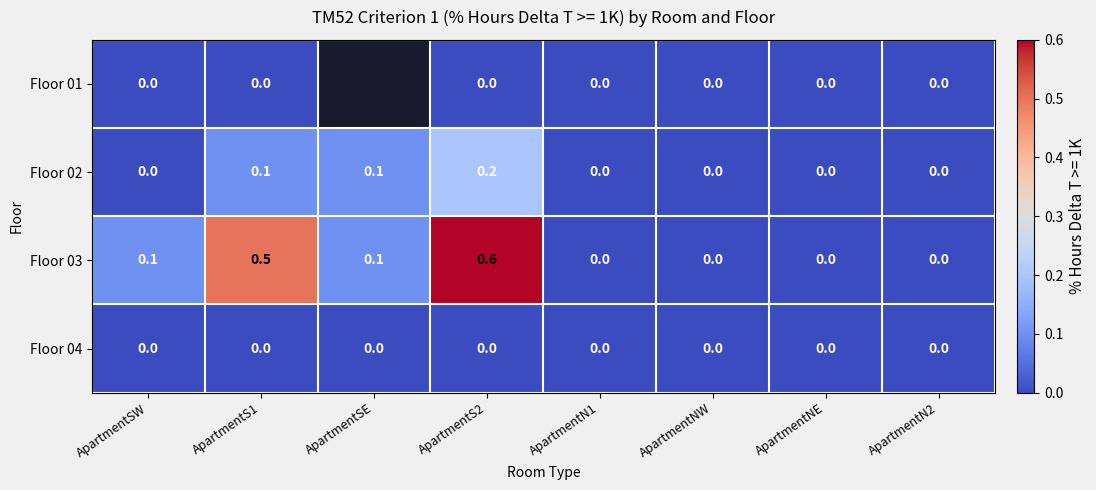

The value of Floor 03 at ApartmentS1 is 0.5. True or false?

True